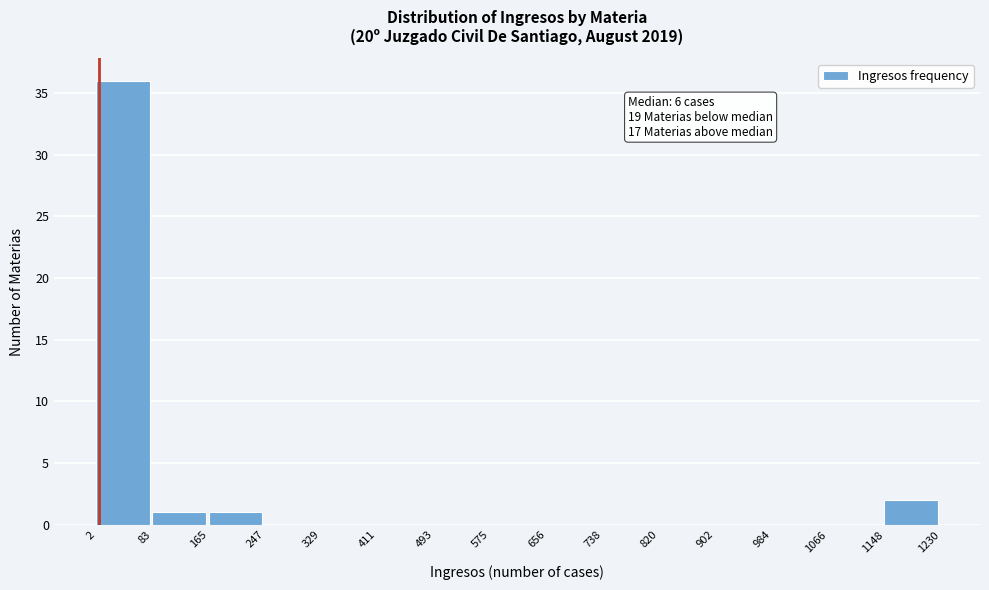

Which range on the x-axis has the tallest bar?

2 to 83